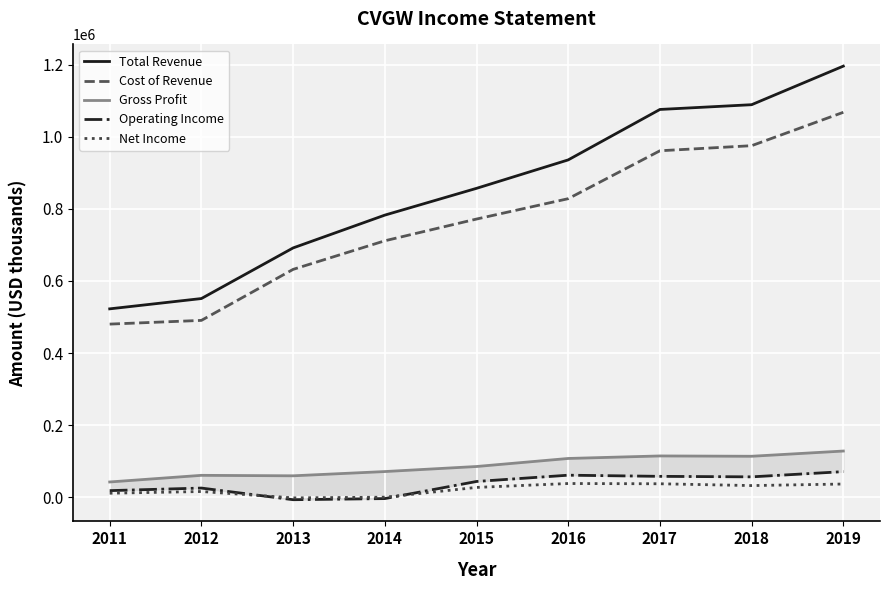

How many values in the Total Revenue series are below 856800?

4